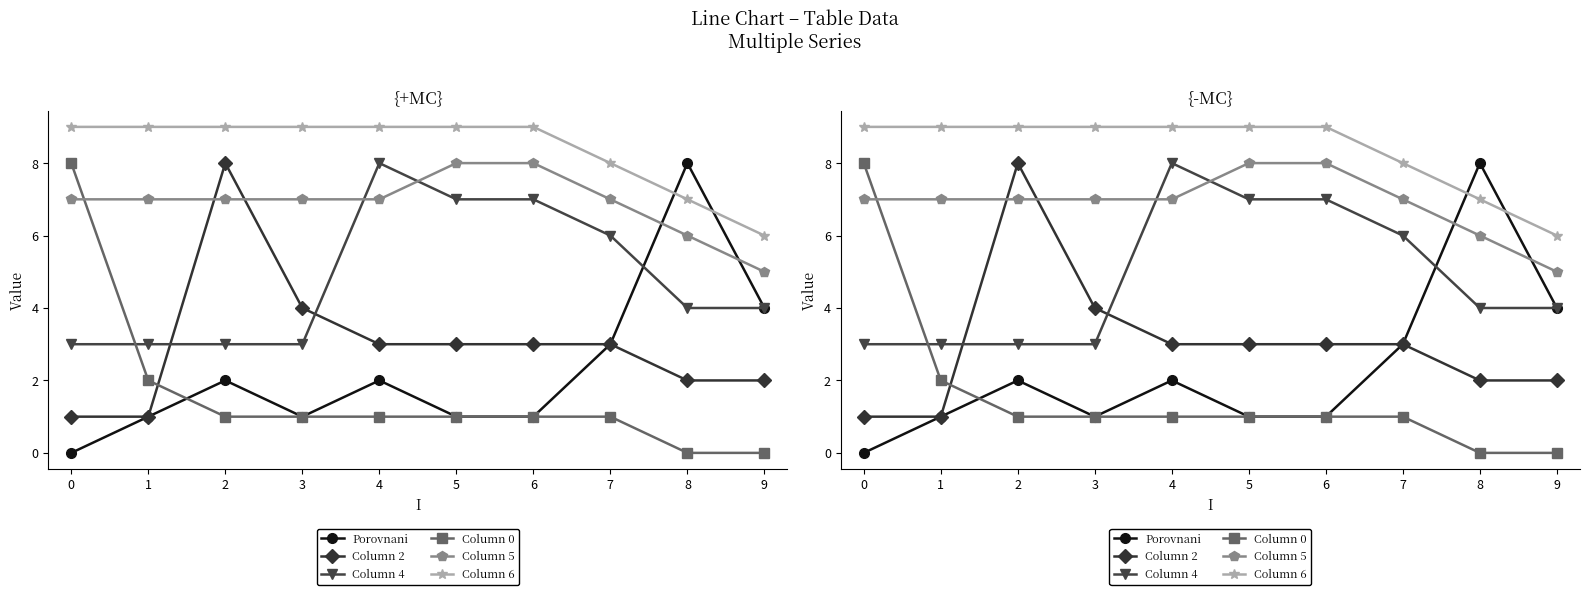

What is the spread (max minus min) of values at 0?

9